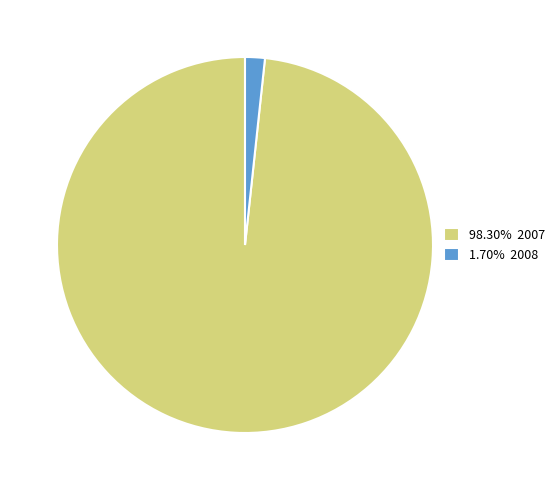

What is the ratio of the value at 98.30% 2007 to the value at 1.70% 2008?

57.9